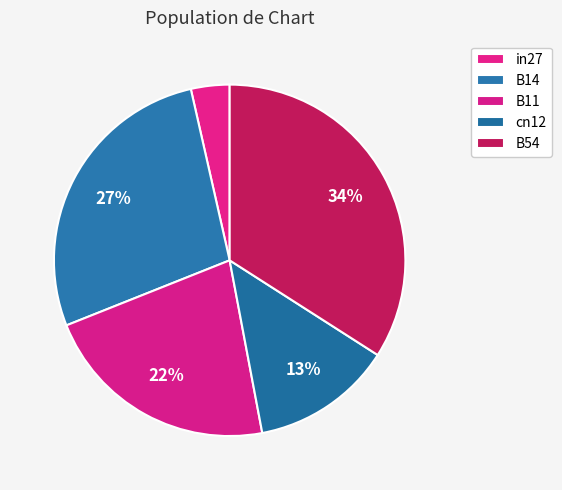

Count the number of slices in the pie.

5